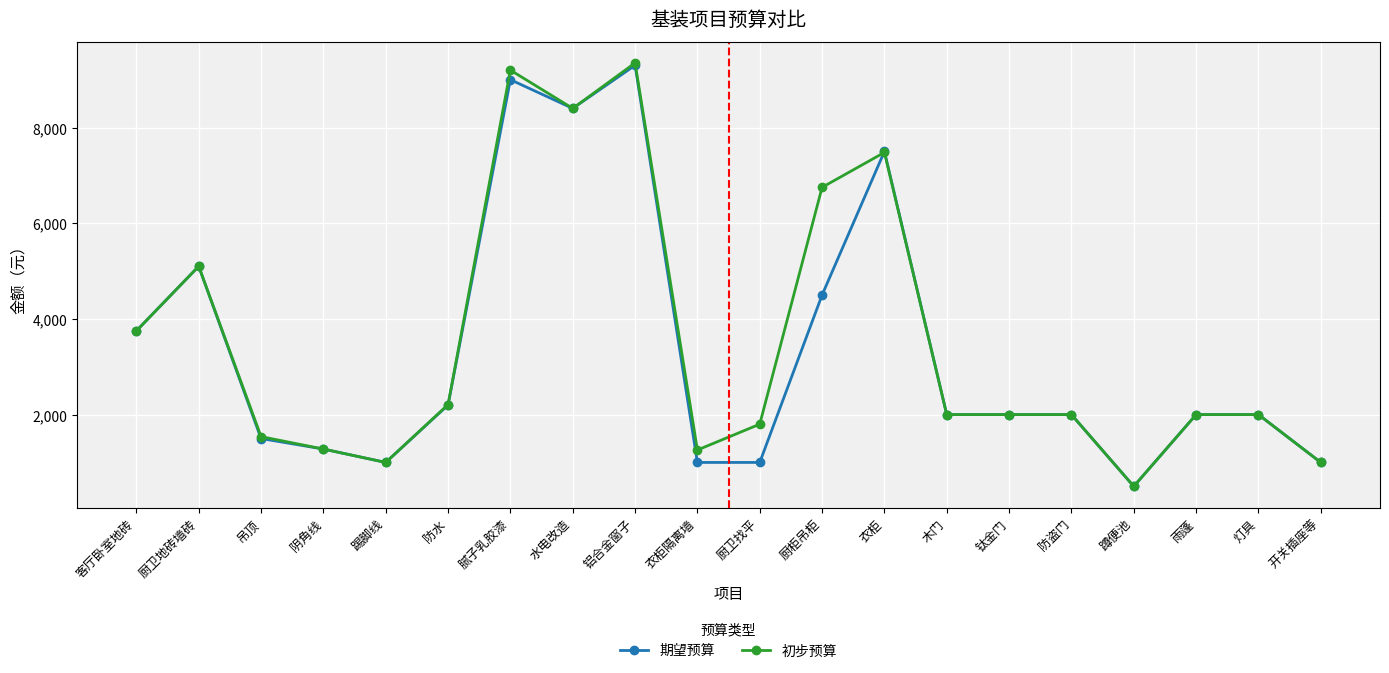

What value does the 期望预算 series have at 吊顶?

1500